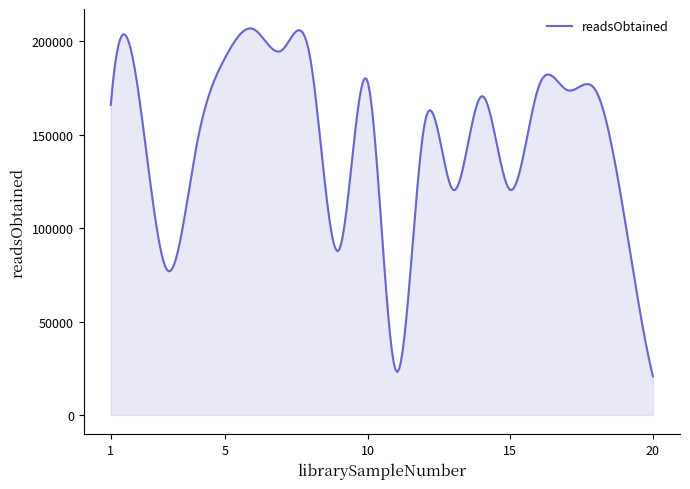

How many lines are shown in the chart?

1